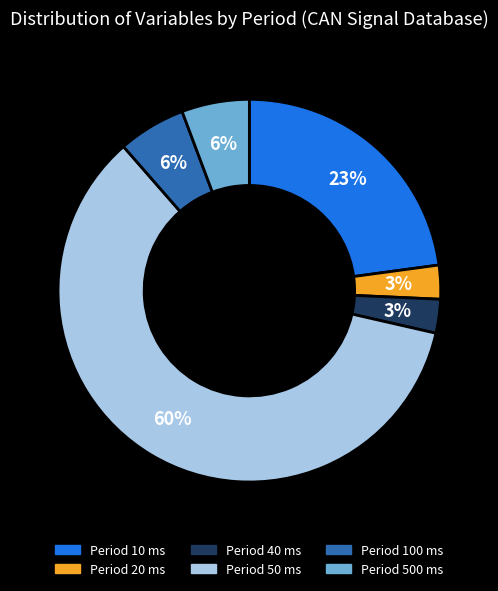

Is there any slice that represents more than half of the pie?

Yes